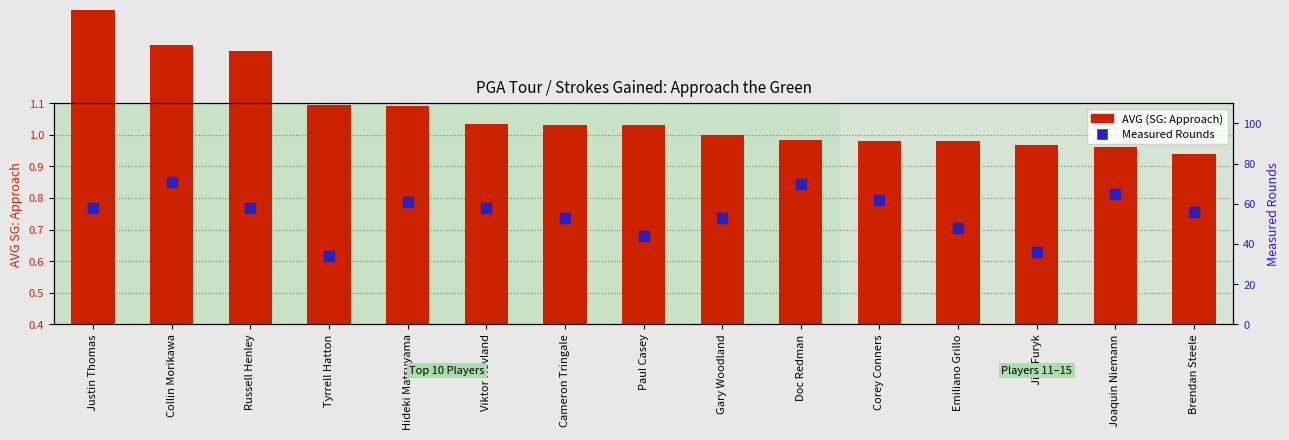

Which series has the largest Y range (max minus min)?

Measured Rounds